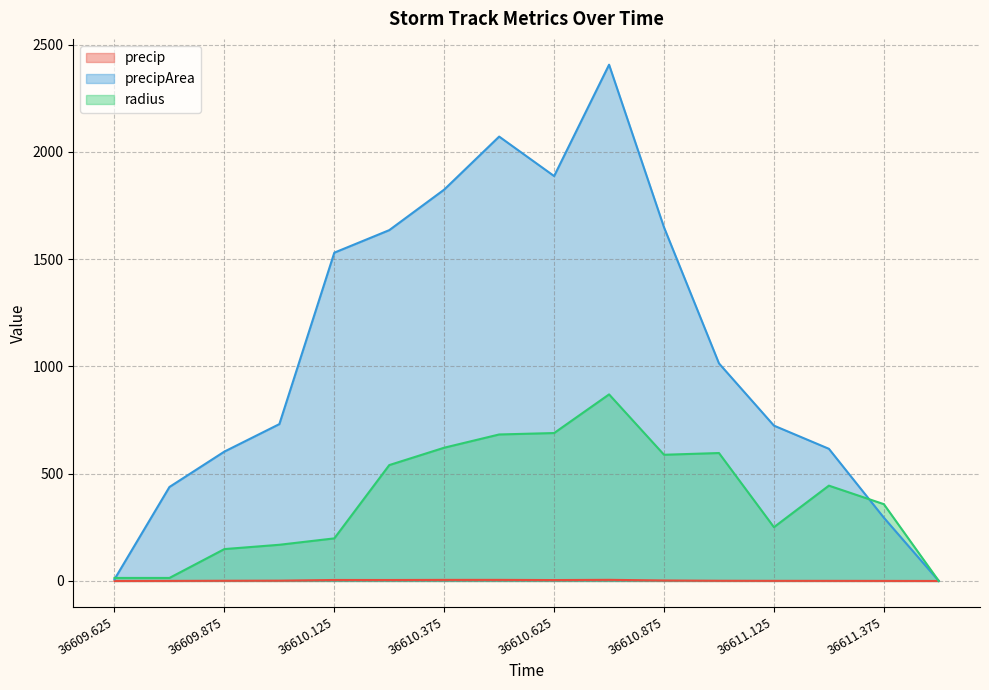

True or false: precip has a value of 0.5 at 36609.75.

False